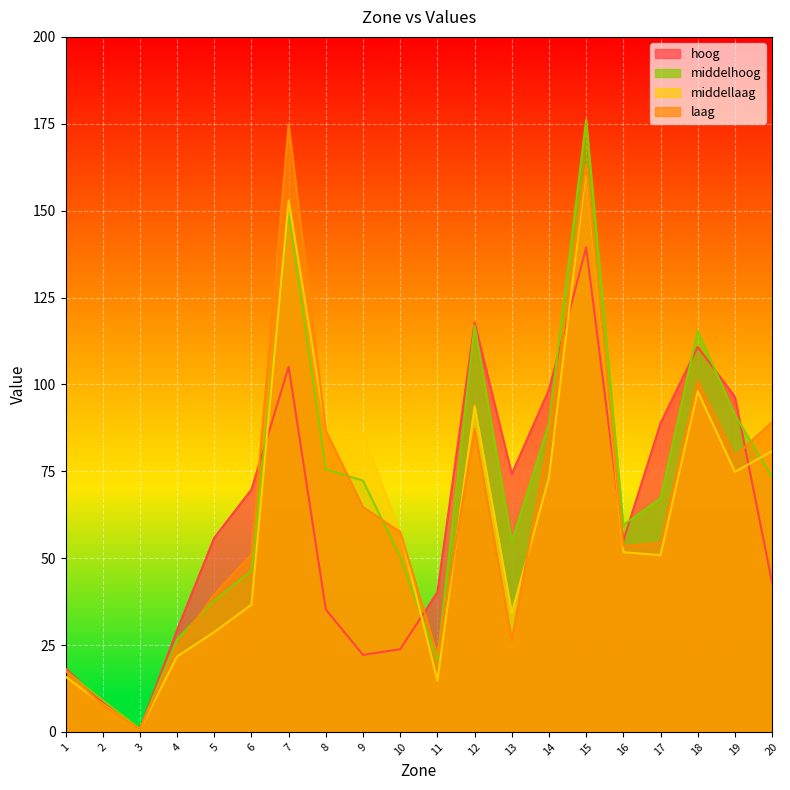

What is the minimum value shown in the chart?

0.7